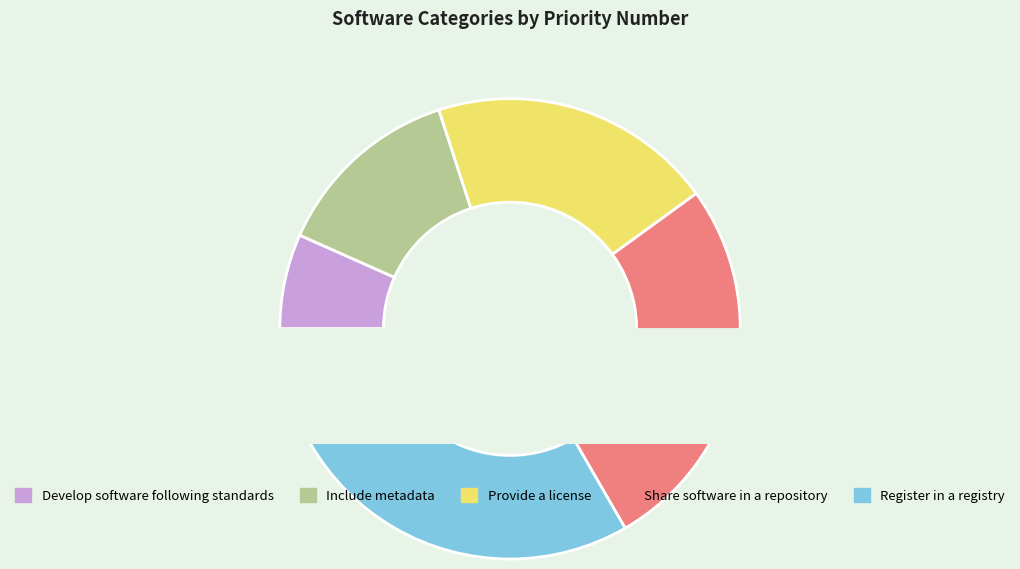

What portion of the pie excludes Develop software following standards?

93.3%